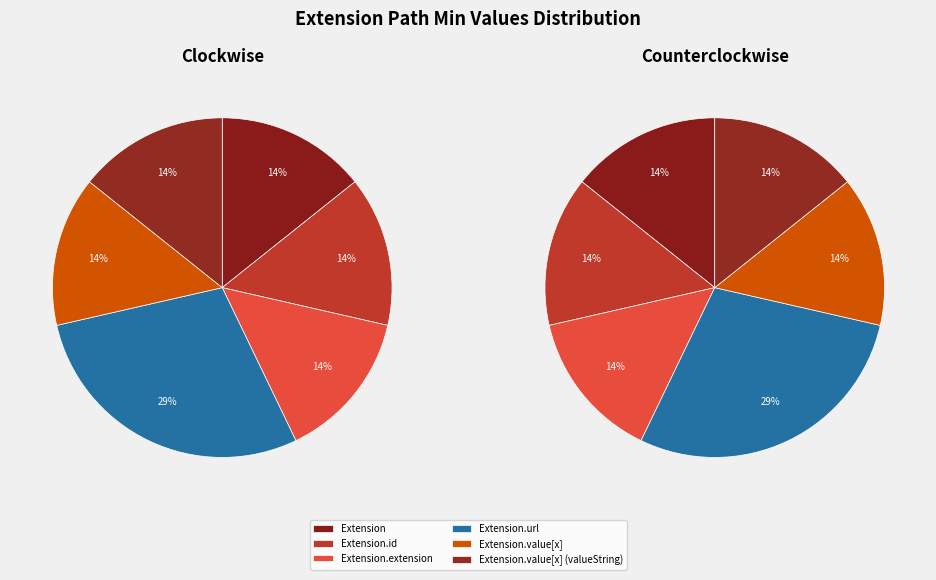

Count the number of slices in the pie.

6